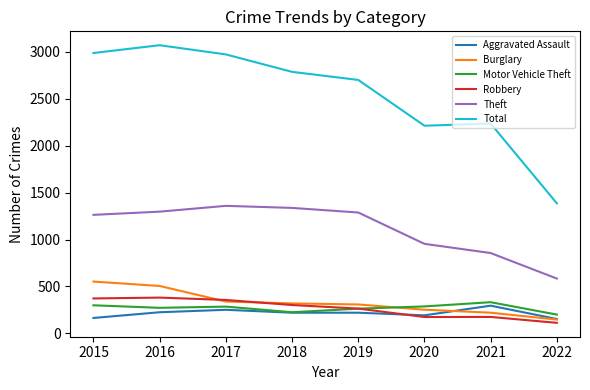

What is the sum of all Motor Vehicle Theft values?

2163